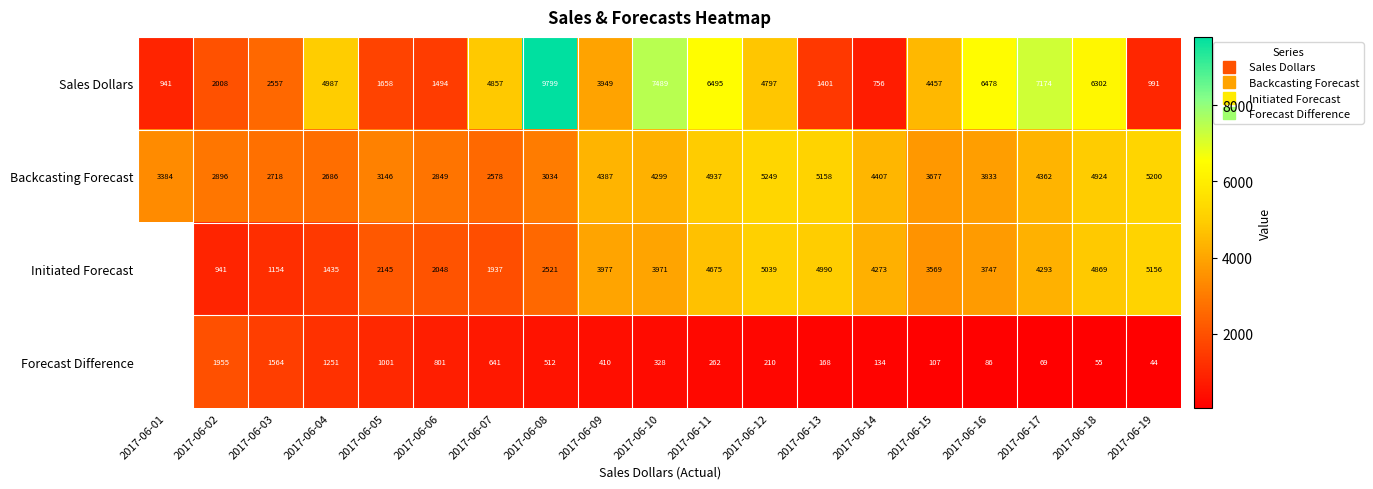

Rank the series by their maximum value, from highest to lowest.

Sales Dollars, Backcasting Forecast, Initiated Forecast, Forecast Difference